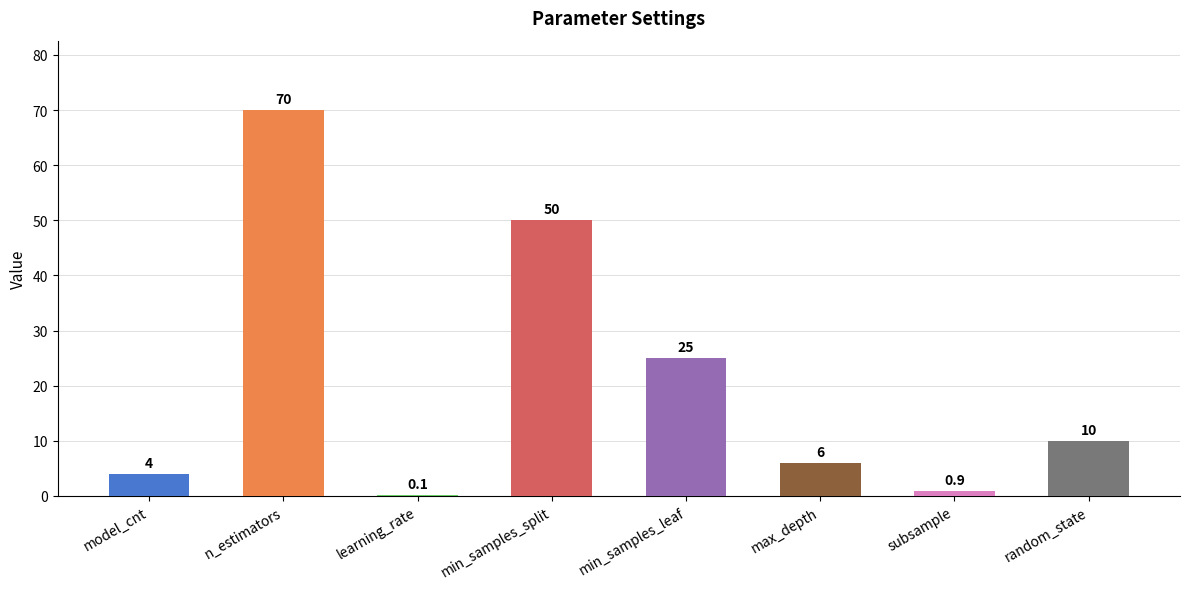

Which has a higher value, learning_rate or random_state?

random_state